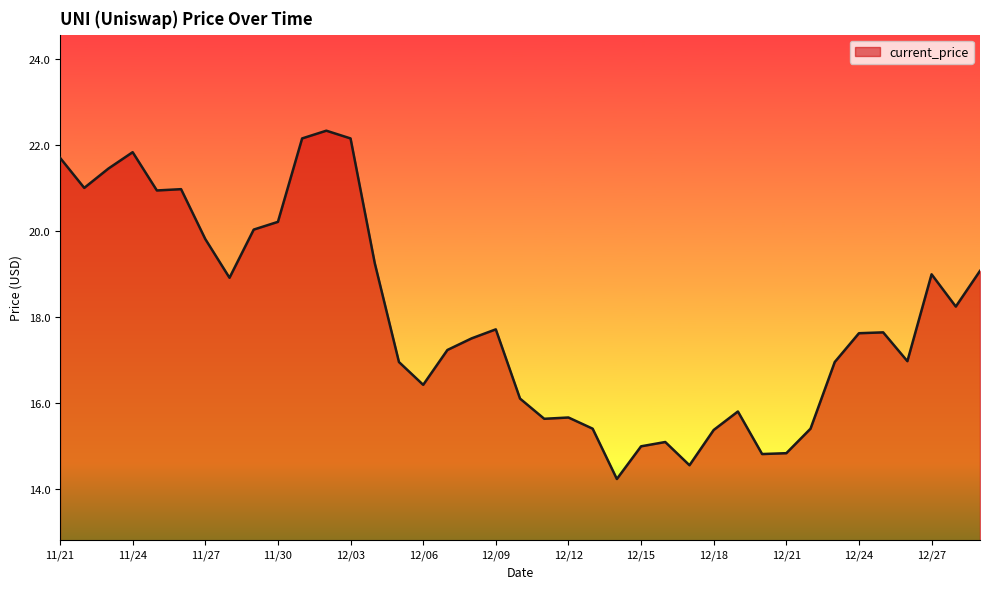

What is the difference between the maximum and minimum values?

8.1